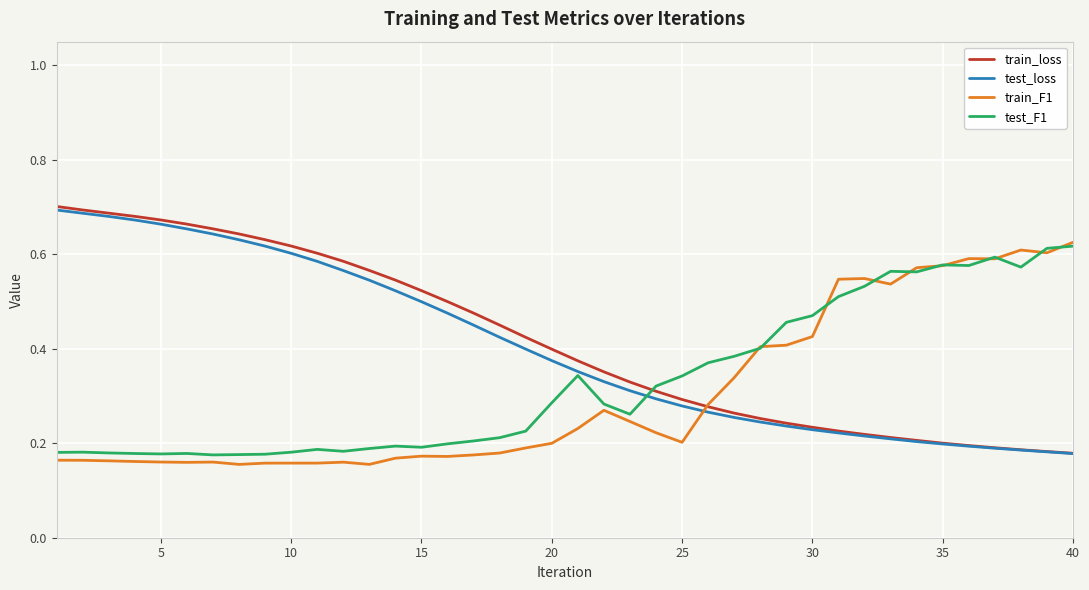

How many times do test_loss and train_F1 cross each other?

1